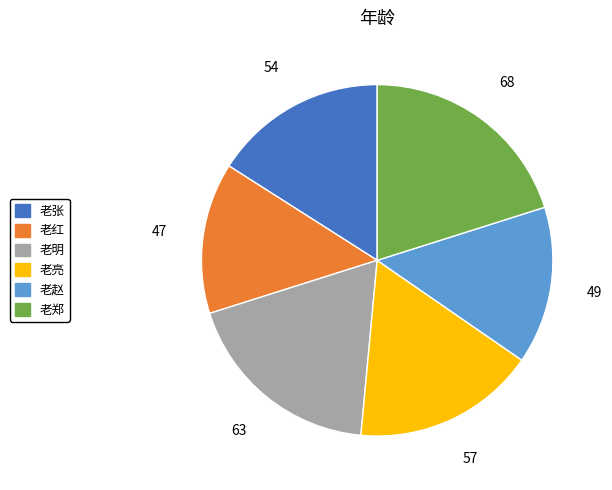

Is the sum of 老赵 and 老亮 greater than half?

No